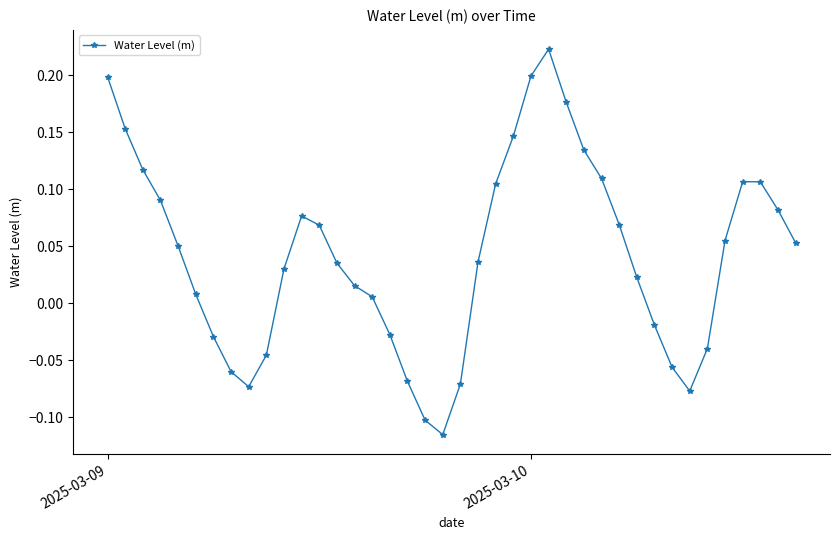

What is the difference between the maximum and minimum values?

0.3